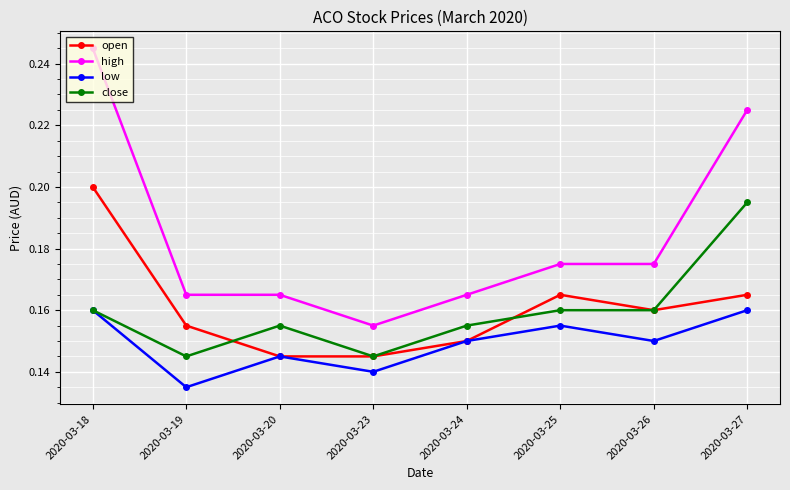

What is the sum of the low values at 2020-03-23 and 2020-03-18?

0.3